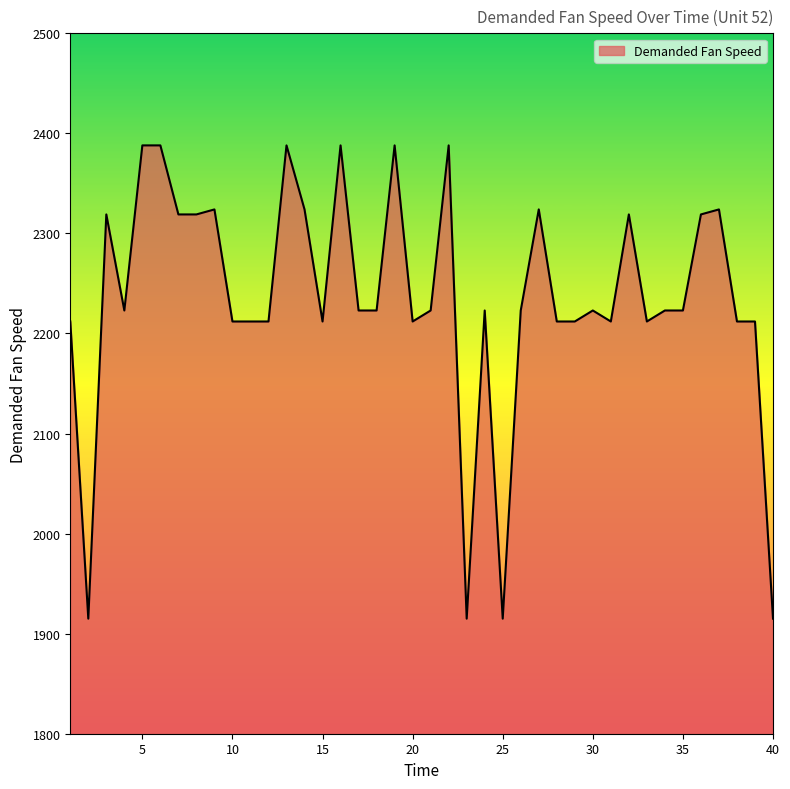

What is the smallest value displayed?

1915